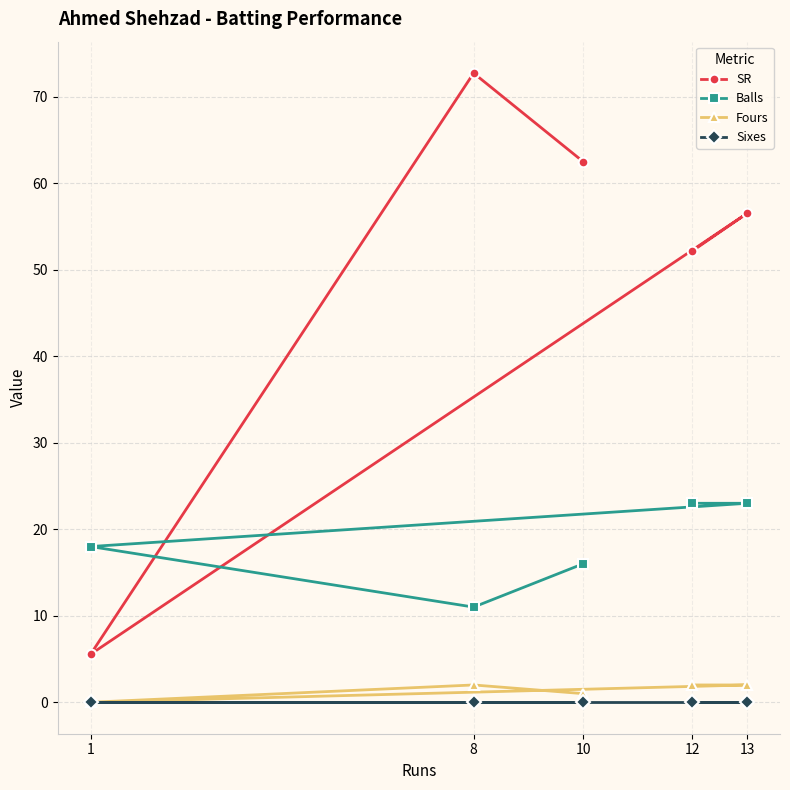

True or false: Balls has more than 1 interior local peaks.

False